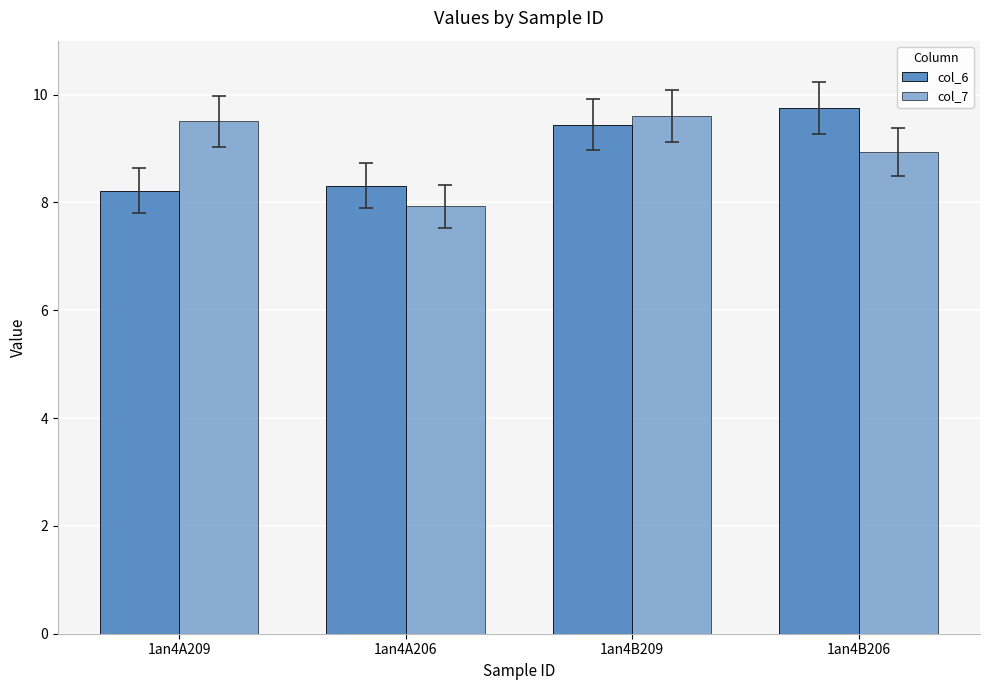

What is the sum of the col_6 values at 1an4A209 and 1an4B206?

18.0